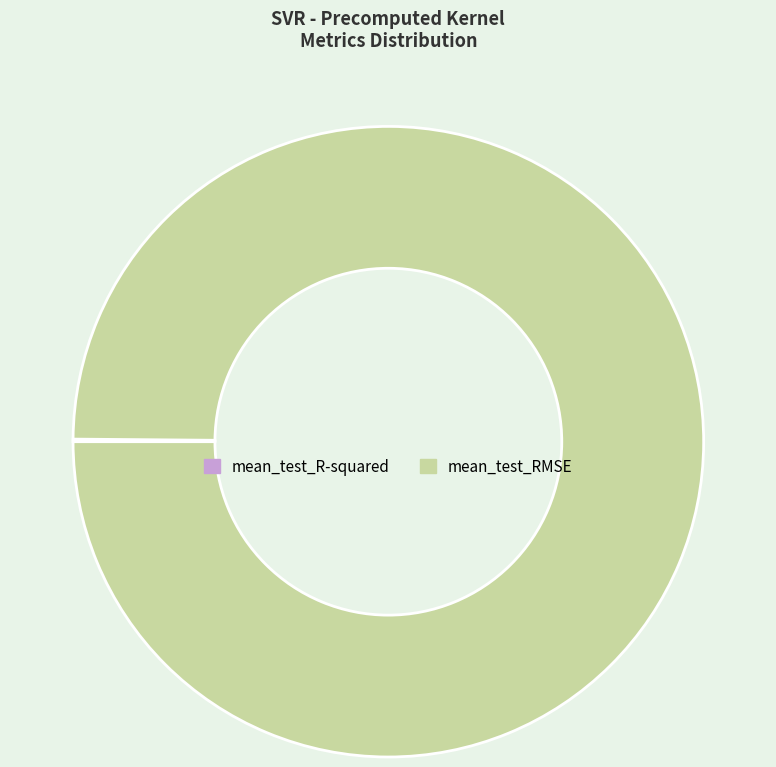

Which category has the biggest portion of the pie?

mean_test_RMSE